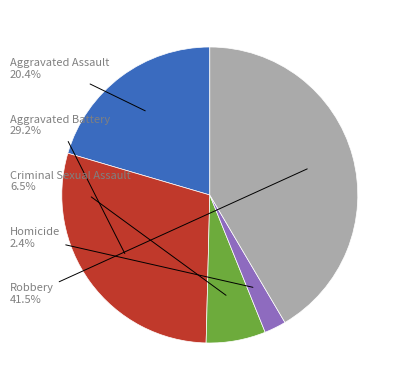

Is there any slice that represents more than half of the pie?

No